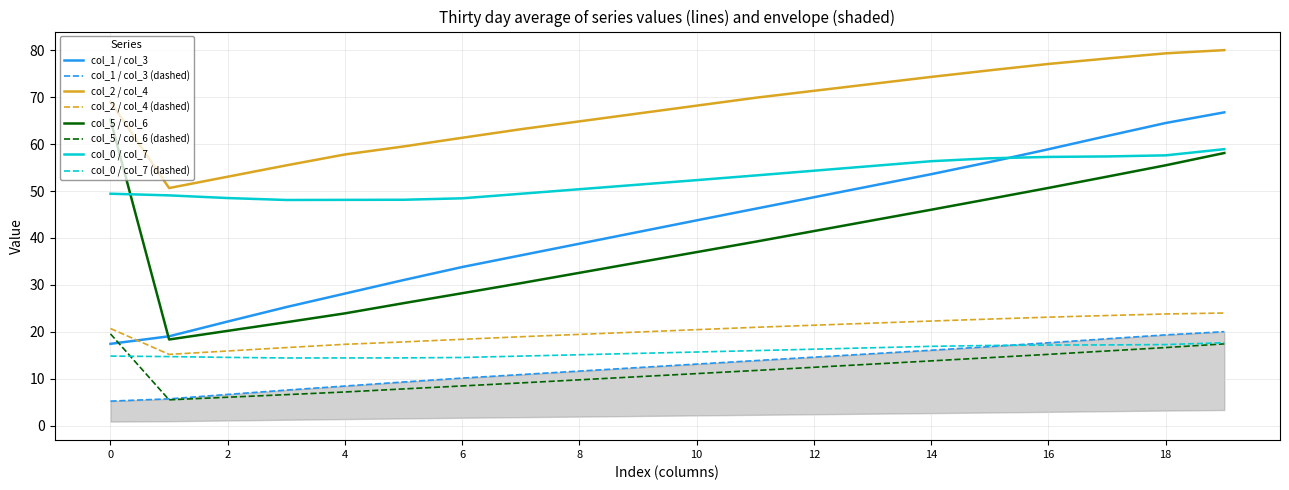

True or false: col_2 / col_4 and col_5 / col_6 (dashed) intersect in this chart.

False